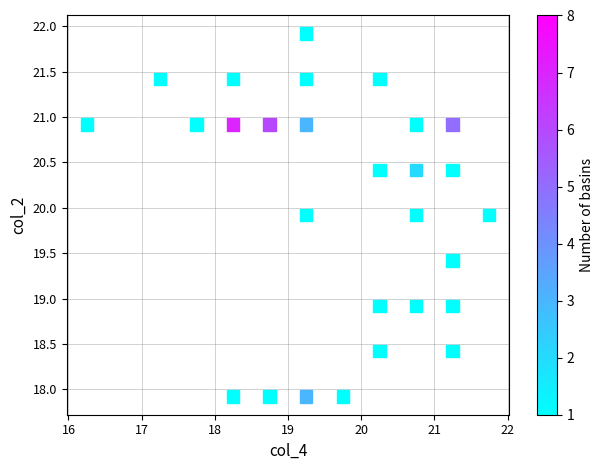

What is the range of Y values (max minus min)?

4.0